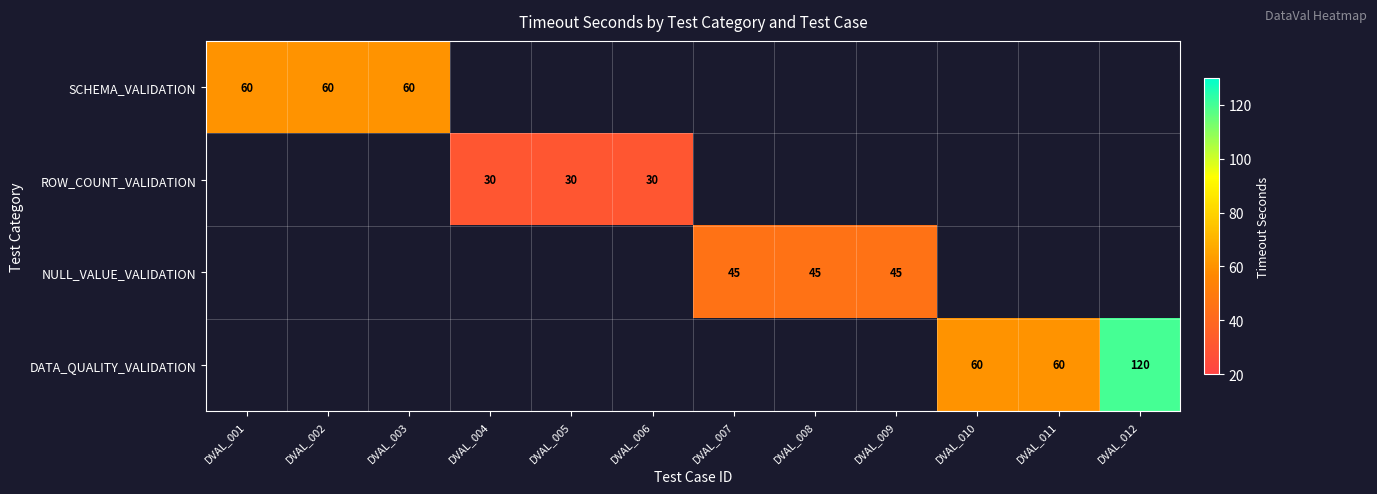

Between DVAL_009 and DVAL_012, which is larger?

DVAL_012